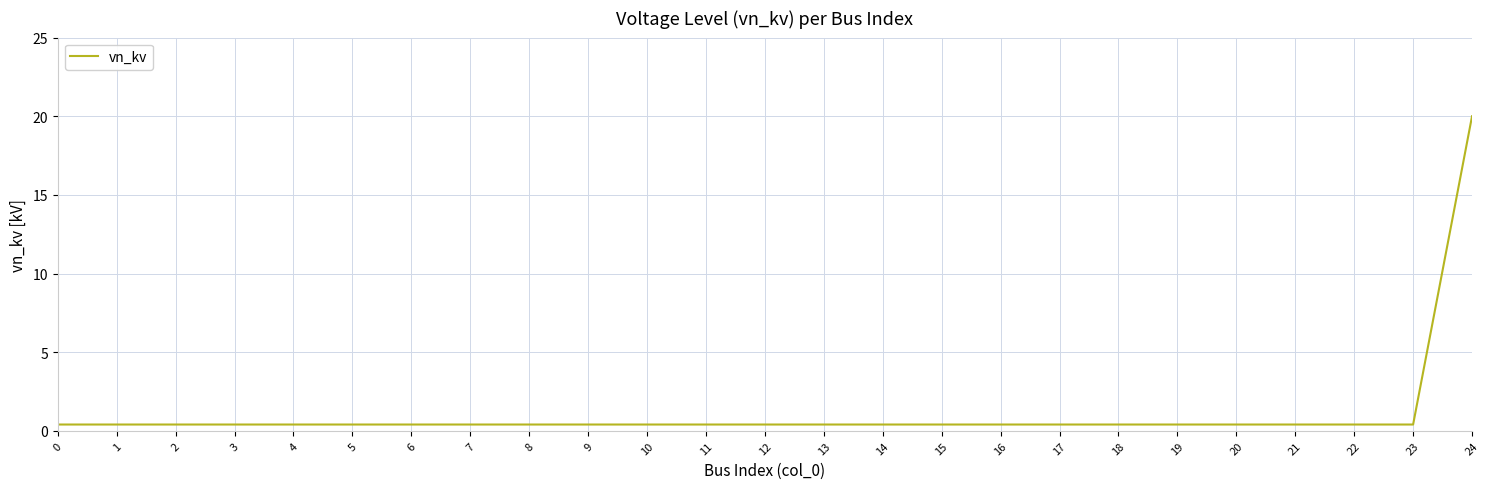

At which category does the chart reach its peak across all series?

24